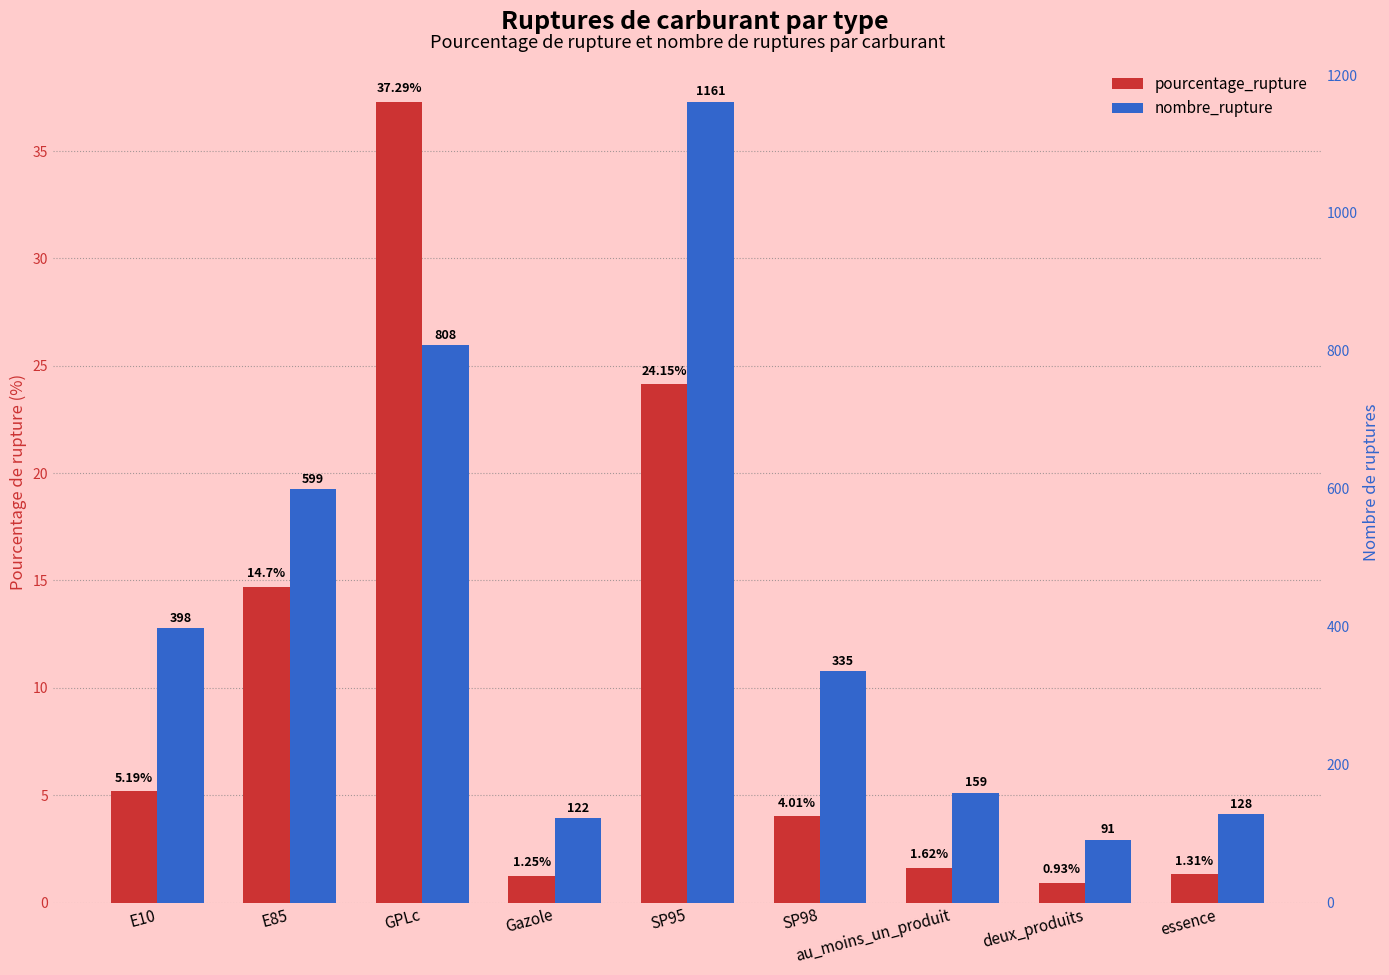

Where does the nombre_rupture series first go above 335?

E10